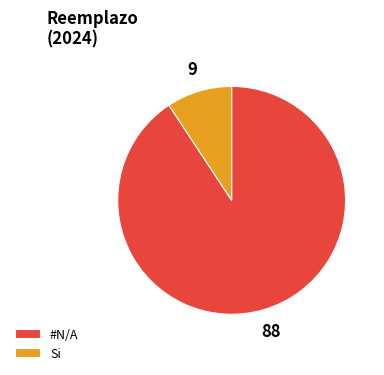

True or false: #N/A accounts for 91% of the total.

True